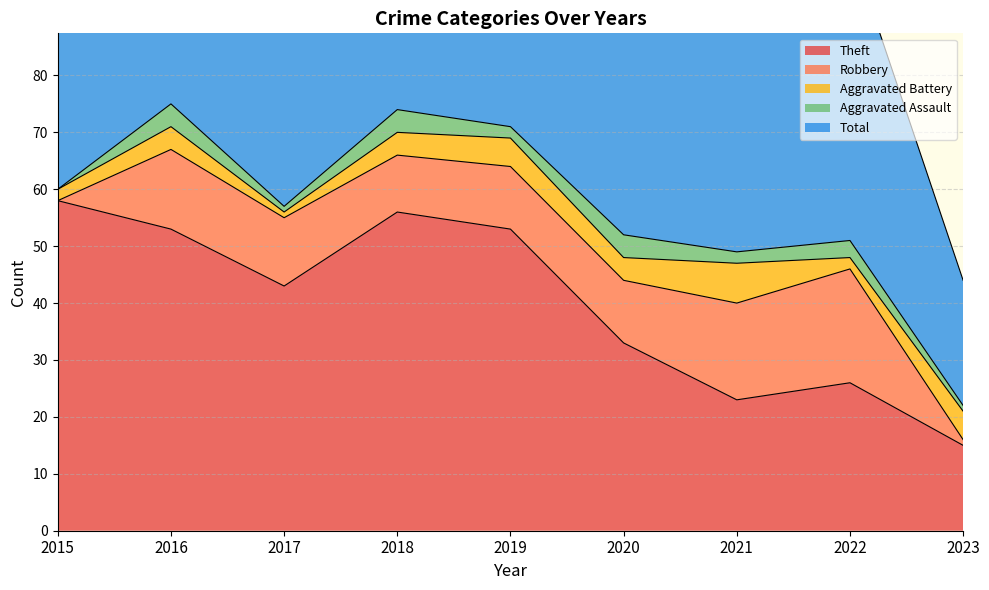

How many data points in Theft are above 43?

4